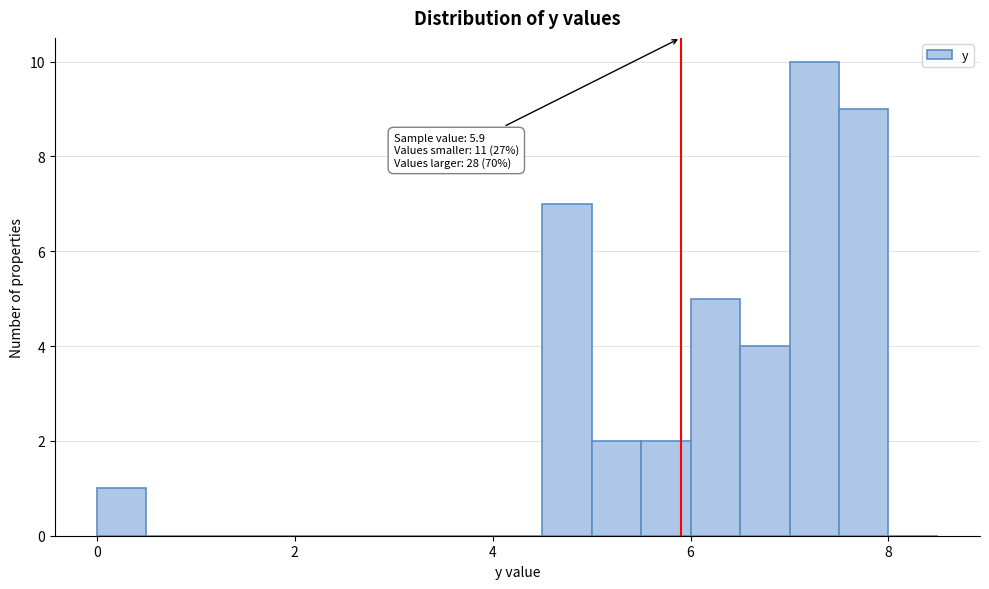

Around what value on the x-axis is the tallest bar? Give the approximate position of its centre, as read against the axis.

7.2